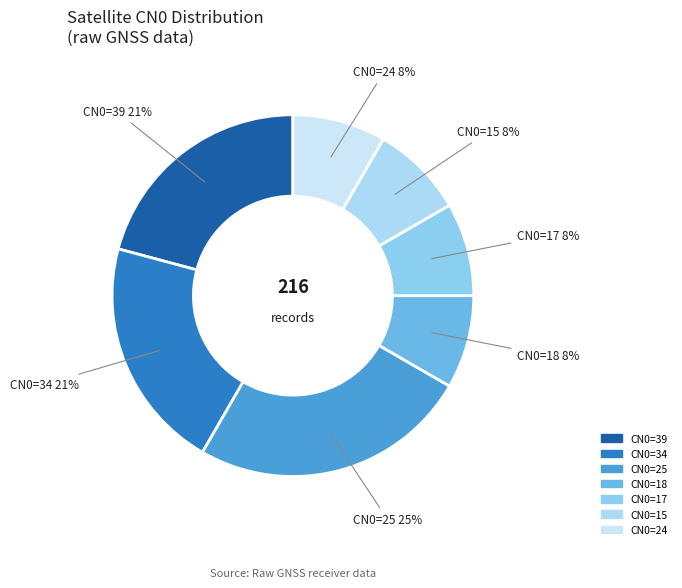

What is the smallest slice in the pie chart?

24